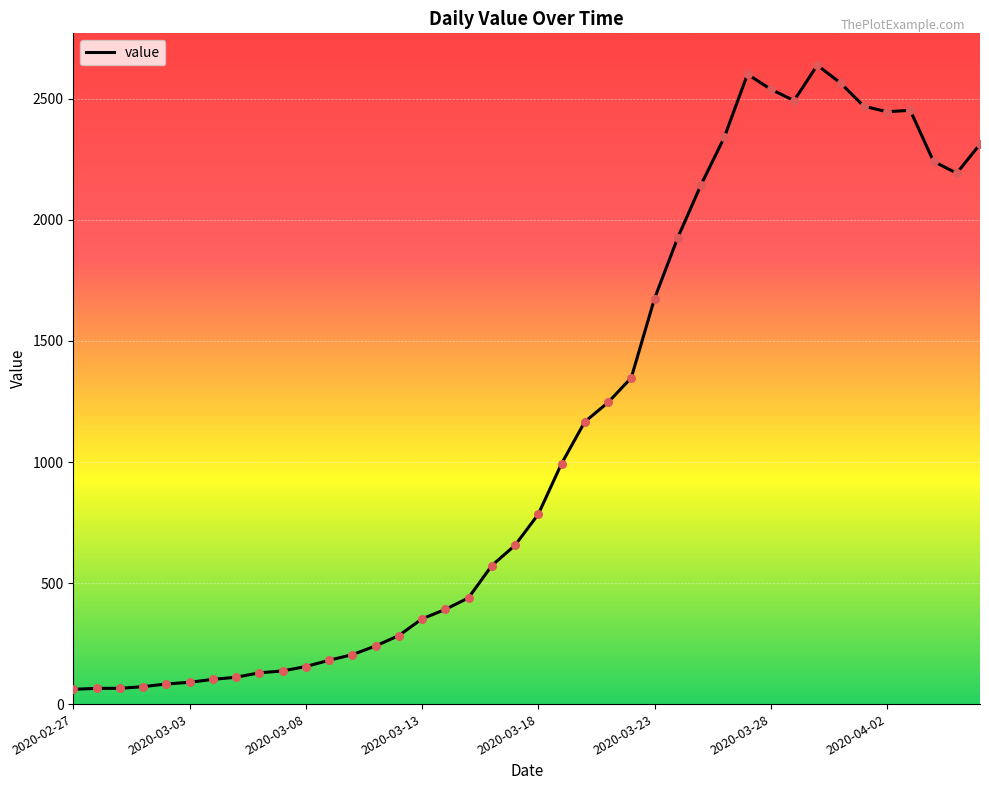

What is the difference between the maximum and minimum values?

2578